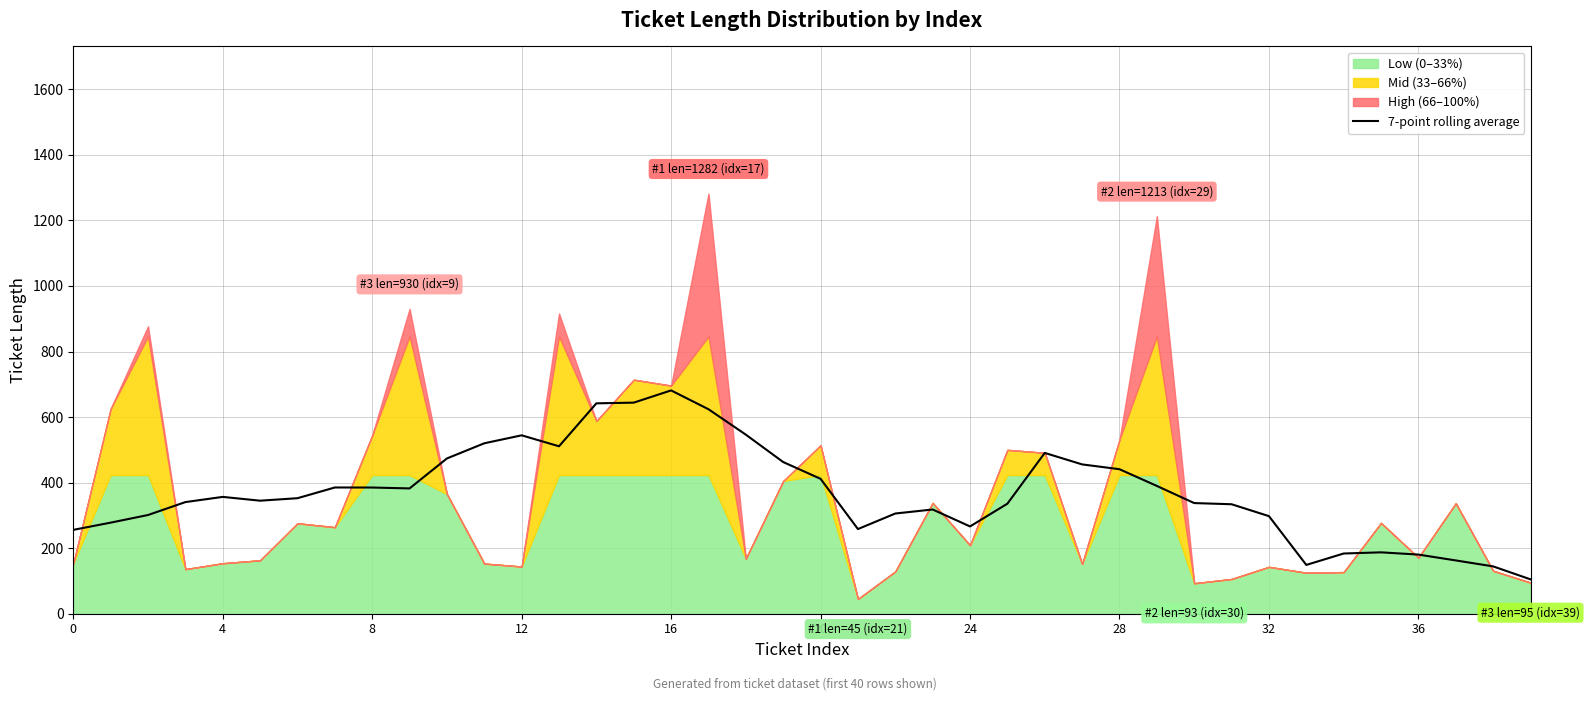

What is the average value?

369.6